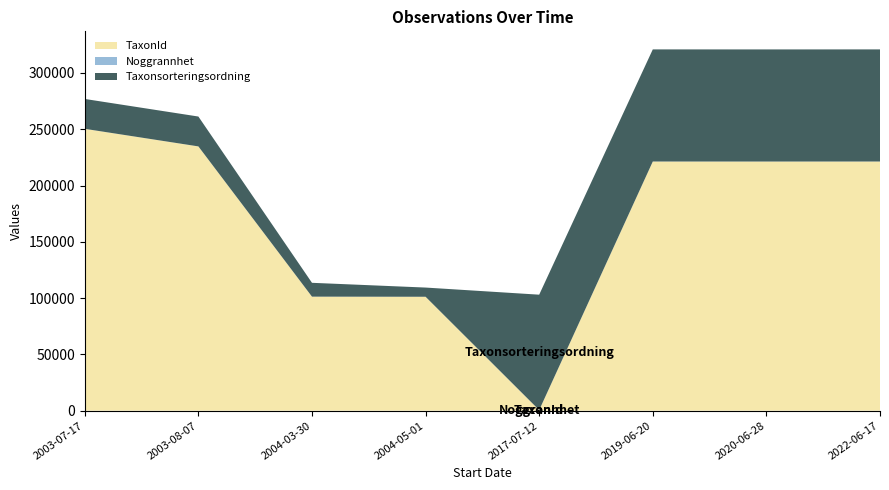

Reading left to right, transcribe all the data shown in this chart.

TaxonId: 250388	234775	101303	101201	528	221333	221333	221333
Noggrannhet: 10	10	10	10	25	25	5	25
Taxonsorteringsordning: 26533	26523	12292	8174	102502	99590	99590	99590